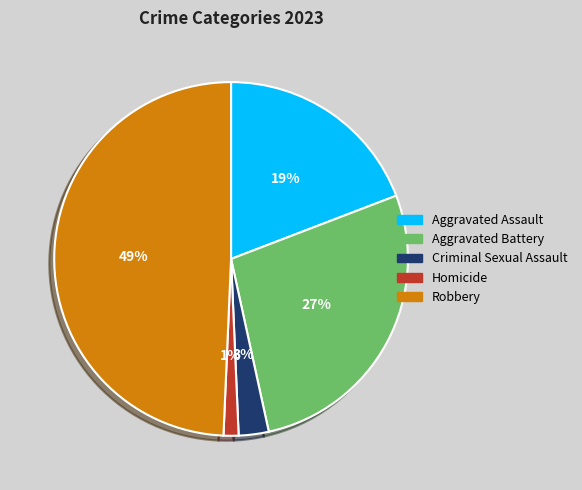

Count the number of slices in the pie.

5